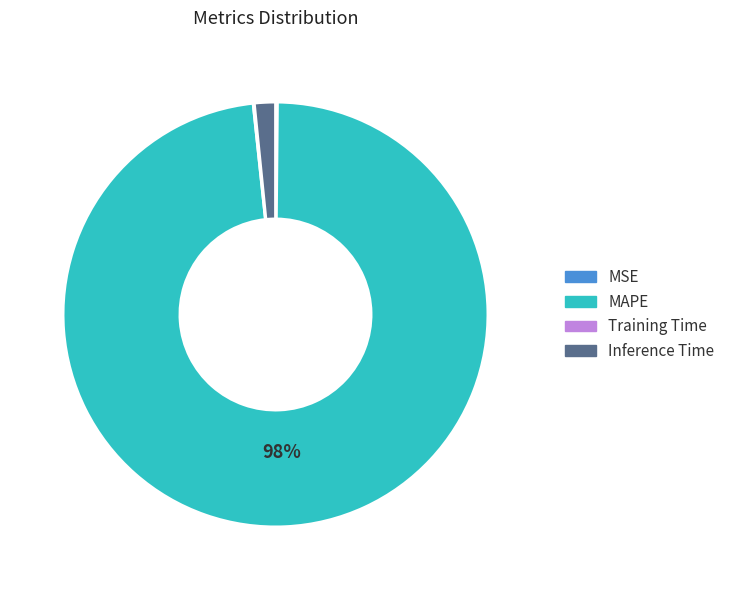

To the nearest percent, what portion does MAPE represent?

98%